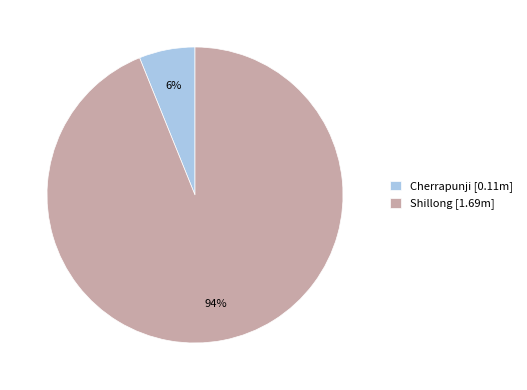

How many segments does this pie chart have?

2